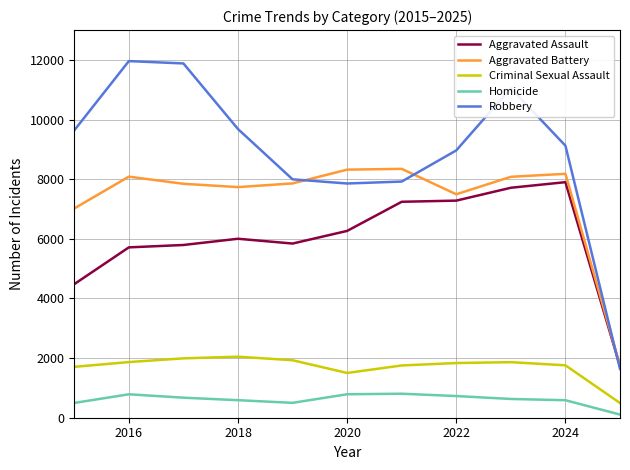

What is the maximum value shown in the chart?

11960